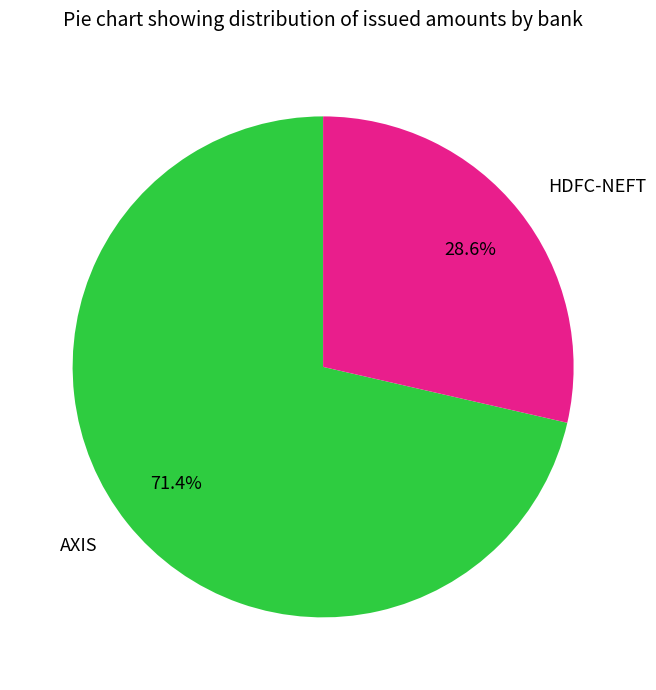

How many slices are in this pie chart?

2